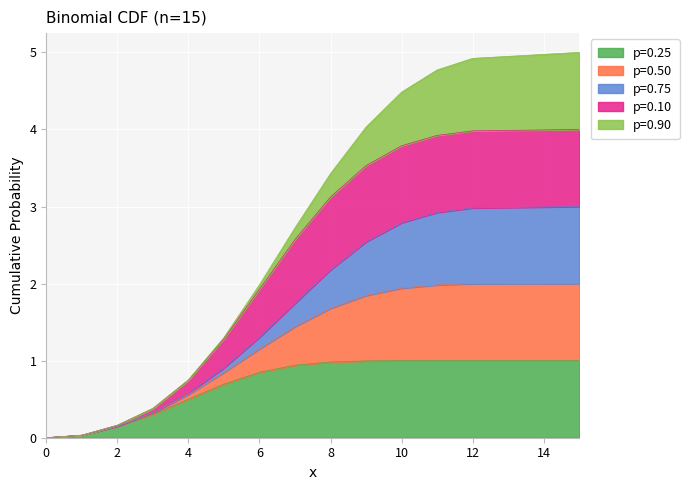

Is the value of p=0.50 at 4 greater than the value of p=0.10 at 7?

No